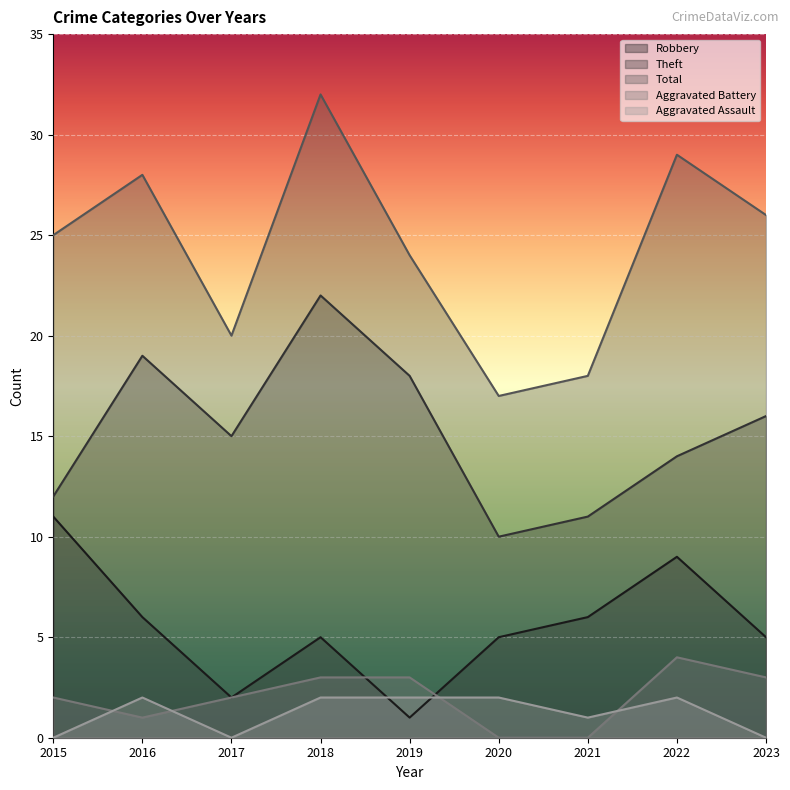

True or false: Aggravated Battery and Total intersect in this chart.

False